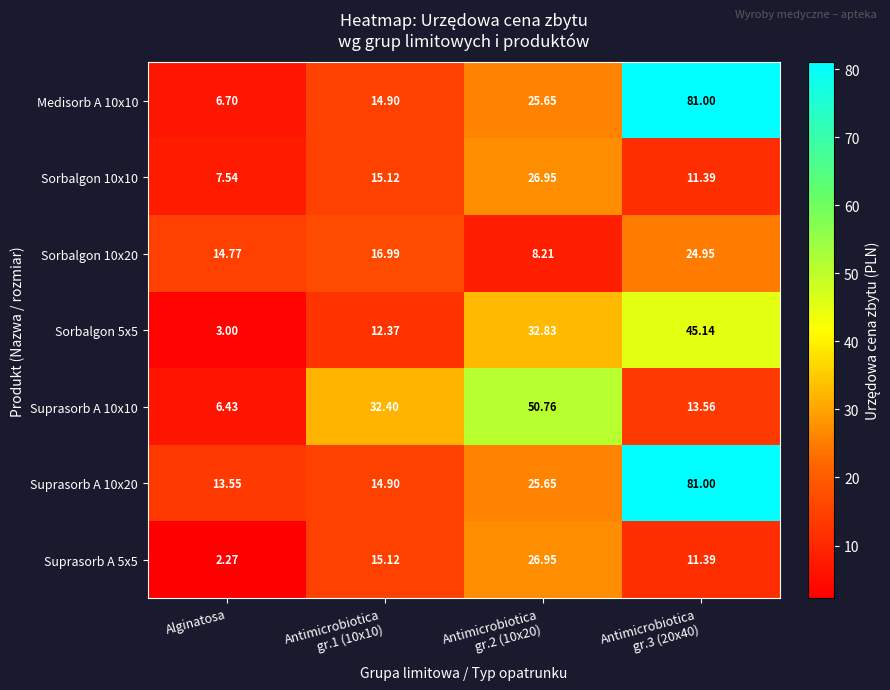

Which category has the lowest value across all series?

Alginatosa